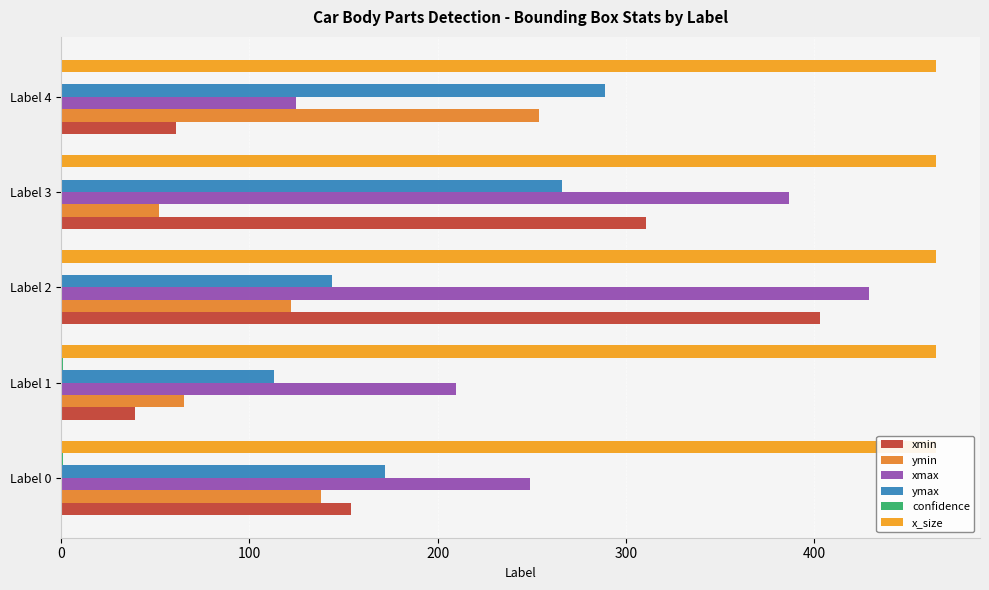

Reading right to left, extract all data points from this chart.

xmin: 61.0	311.0	403.0	39.0	154.0
ymin: 254.0	52.0	122.0	65.0	138.0
xmax: 125.0	387.0	429.0	210.0	249.0
ymax: 289.0	266.0	144.0	113.0	172.0
confidence: 0.3	0.3	0.6	0.8	0.8
x_size: 0.1	0.1	0.1	0.1	0.1